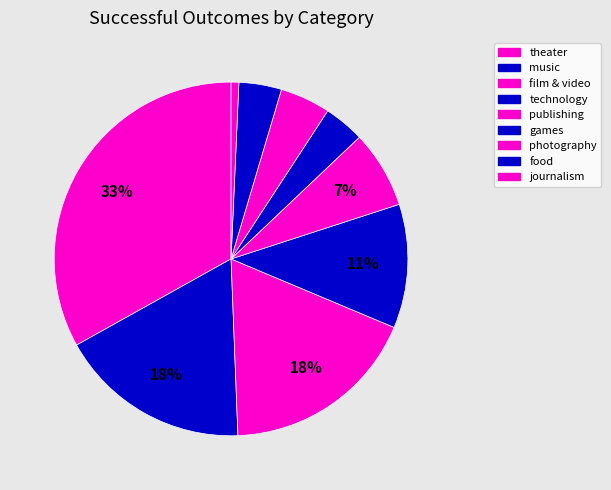

How many segments does this pie chart have?

9